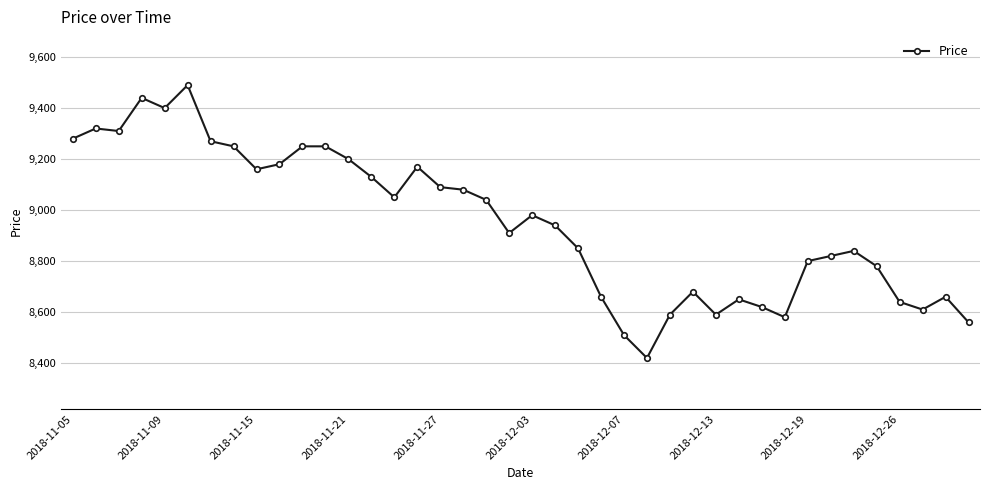

What is the smallest value displayed?

8420